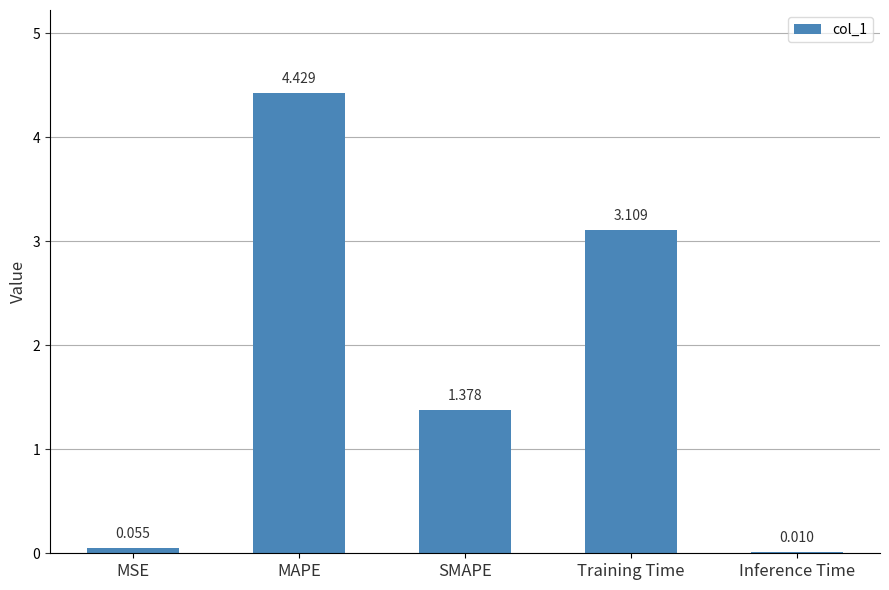

Between SMAPE and MAPE, which is larger?

MAPE